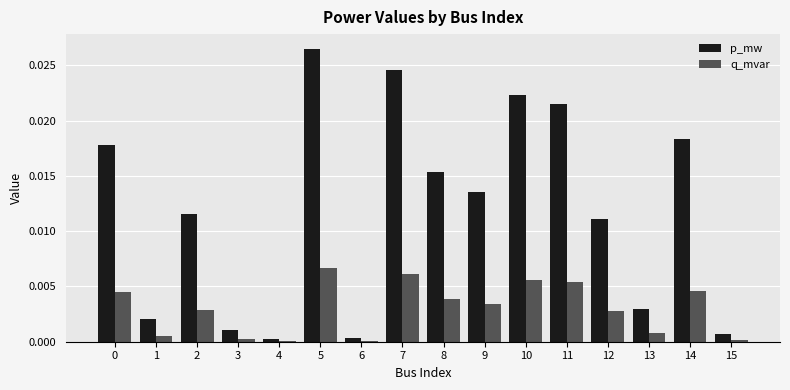

How many groups of bars are there?

16